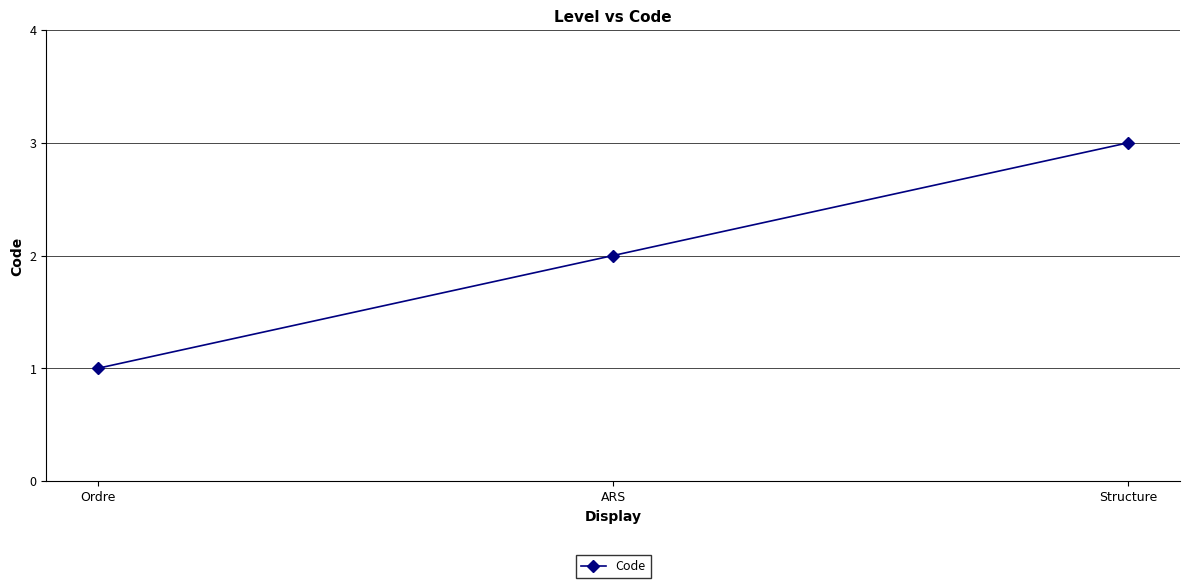

Does the chart have visible grid lines?

Yes